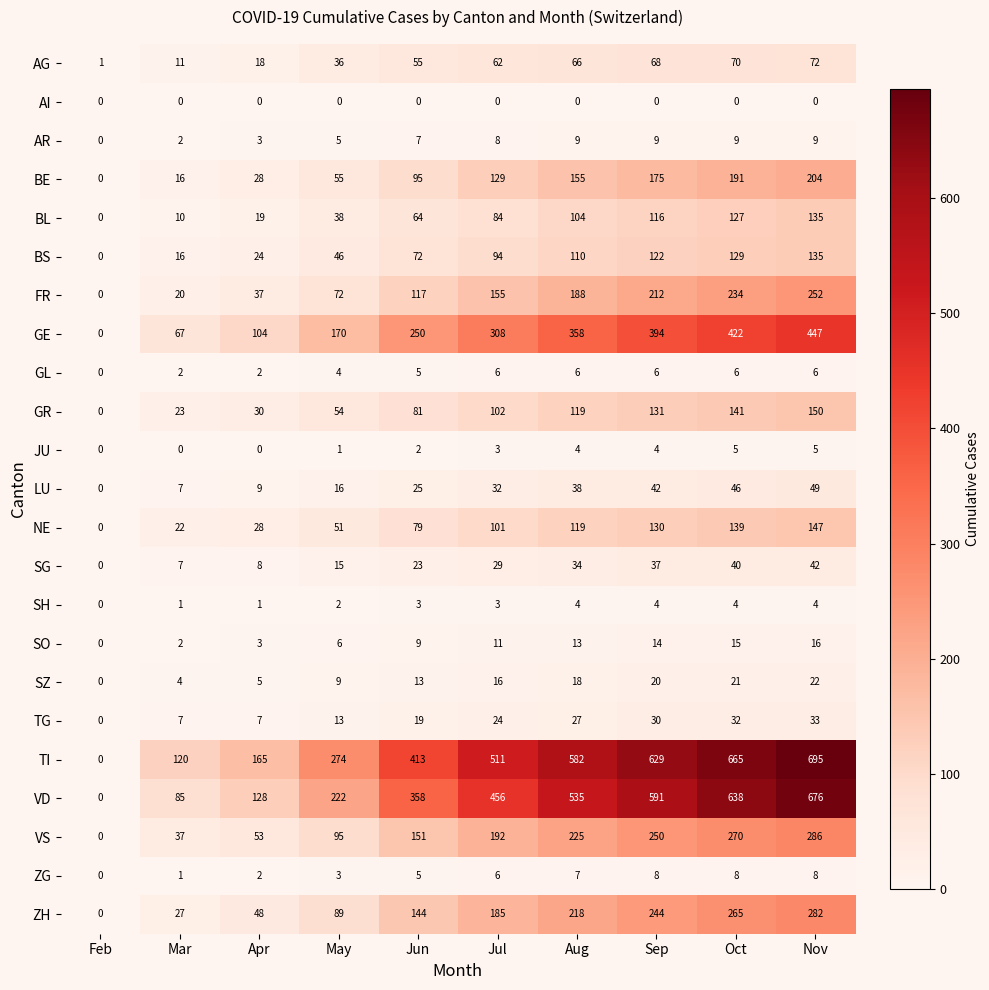

Which series has the largest total across all categories?

TI